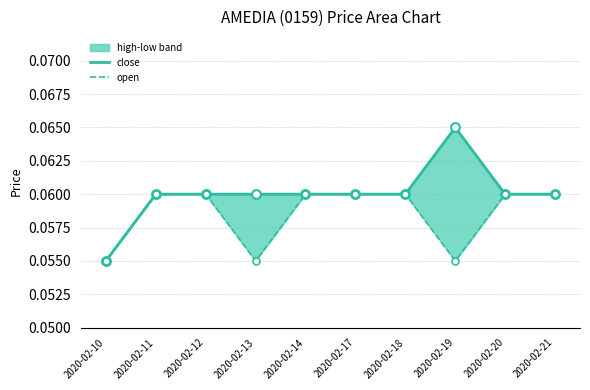

Which series reaches the minimum Y coordinate?

close